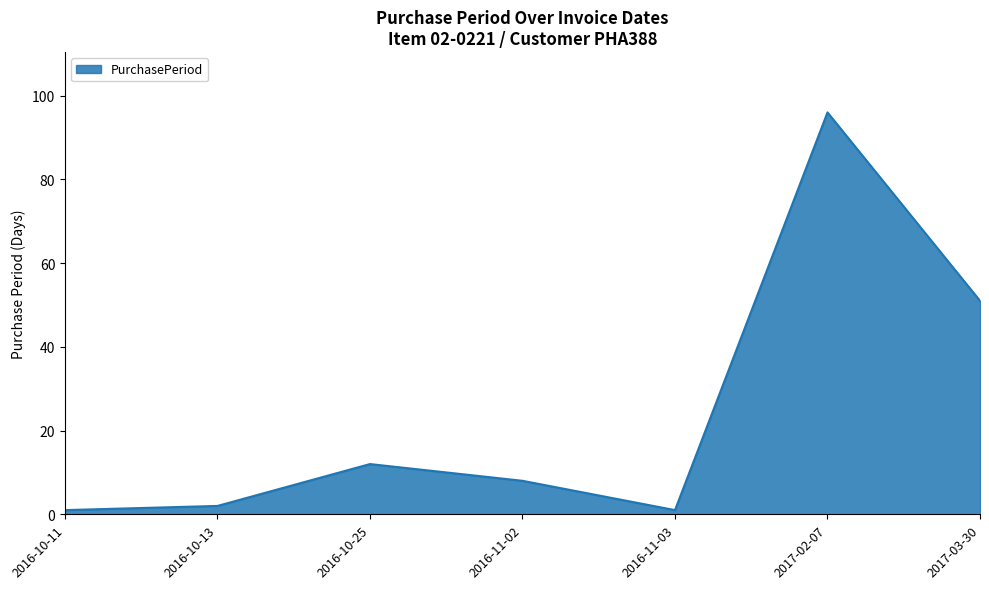

Reading left to right, extract all data points from this chart.

2016-10-11=1	2016-10-13=2	2016-10-25=12	2016-11-02=8	2016-11-03=1	2017-02-07=96	2017-03-30=51